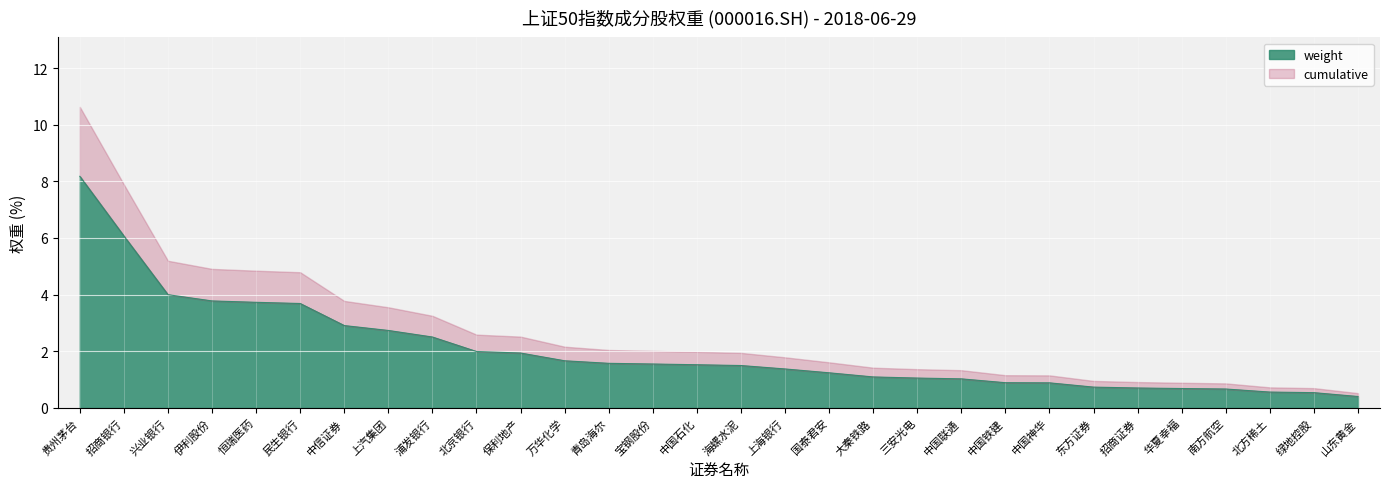

The value at 招商证券 is 0.7. True or false?

True